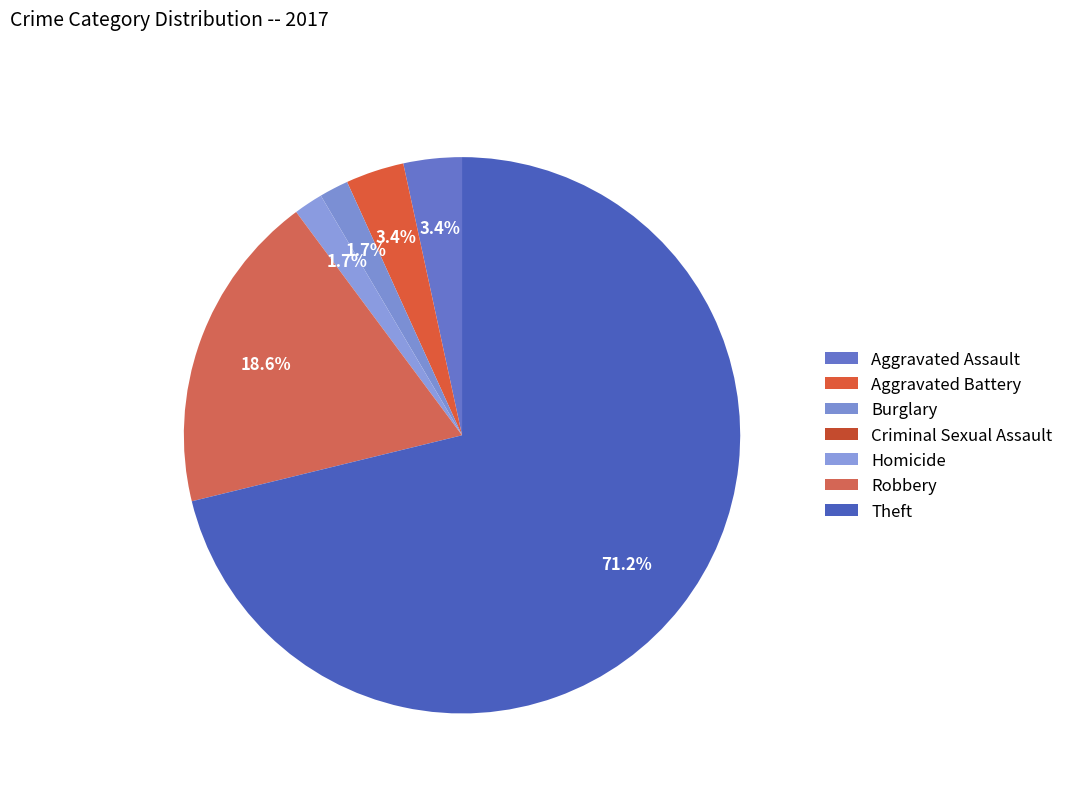

True or false: Burglary accounts for 14% of the total.

False